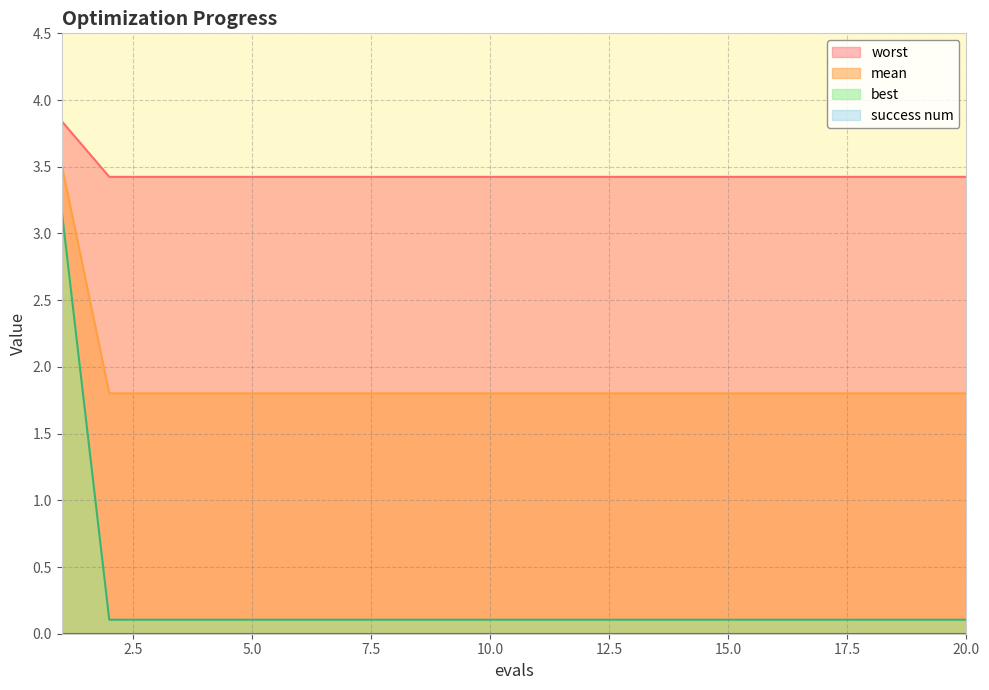

Which series has the widest spread of values?

best